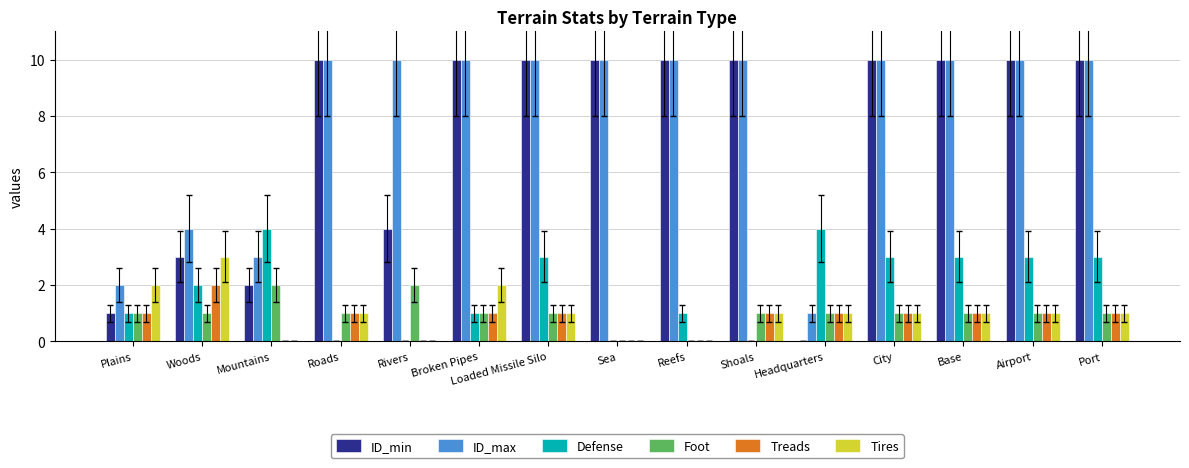

Where is ID_max nearest to the value 5?

Woods